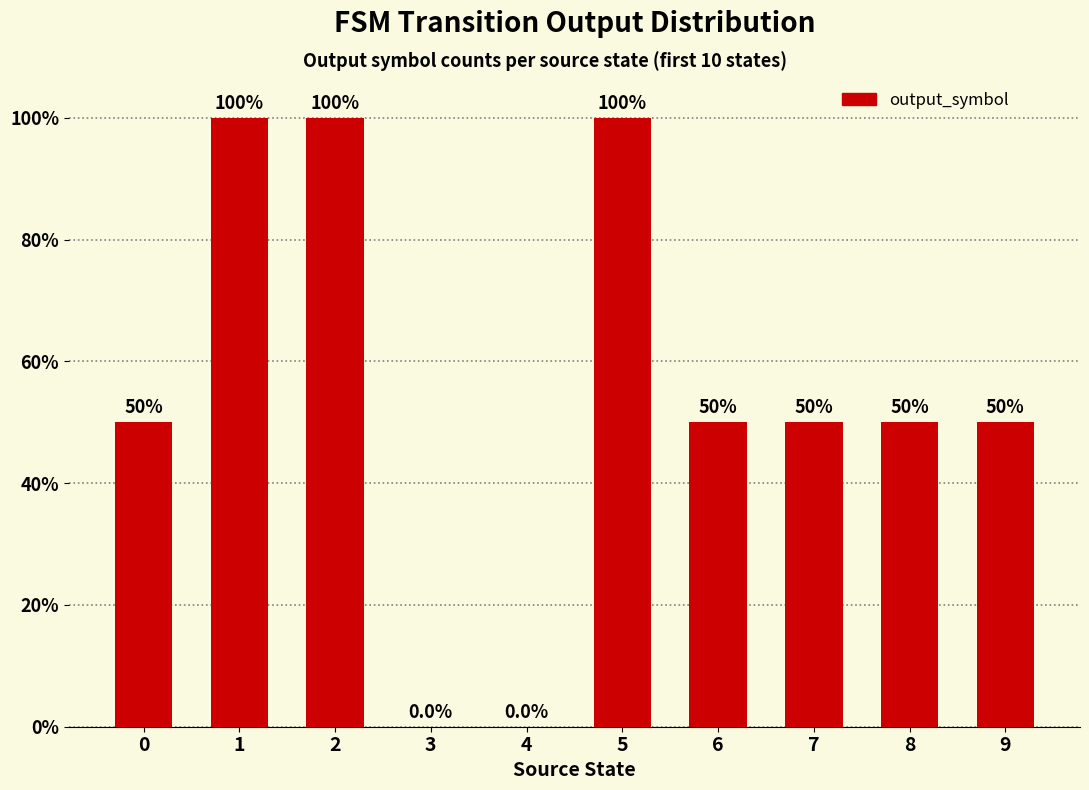

How many values are above zero?

8